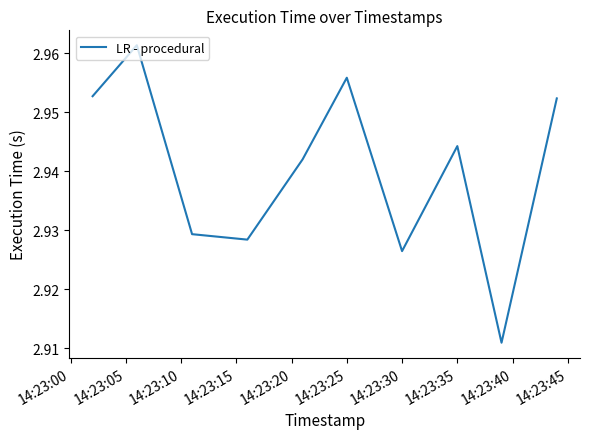

Count the values in the range 2 to 3.

10